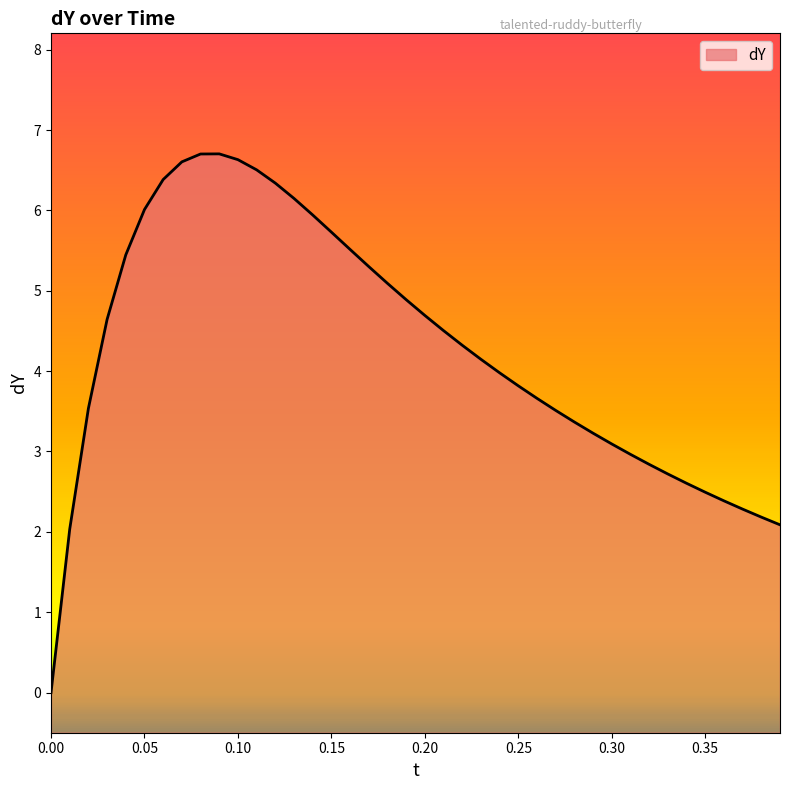

Does the chart display data point markers on the line(s)?

No